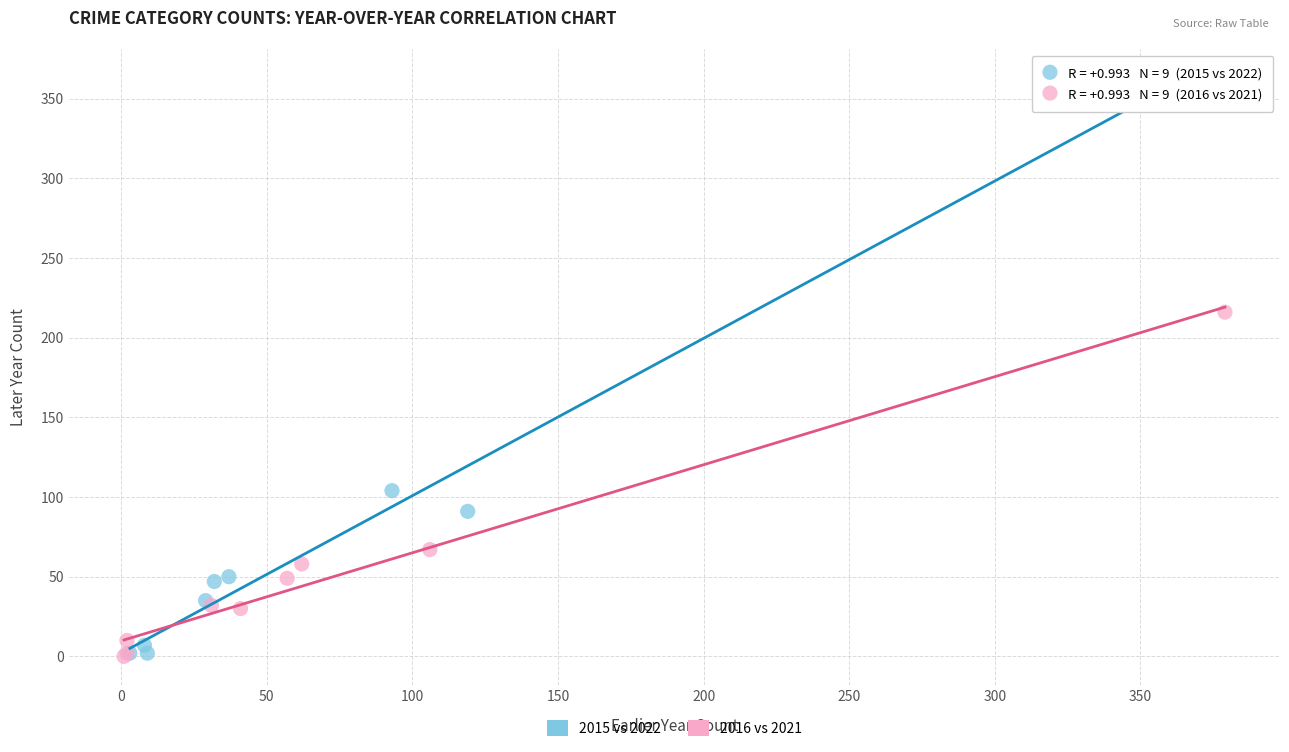

Which series has the widest spread of Y values?

2015 vs 2022